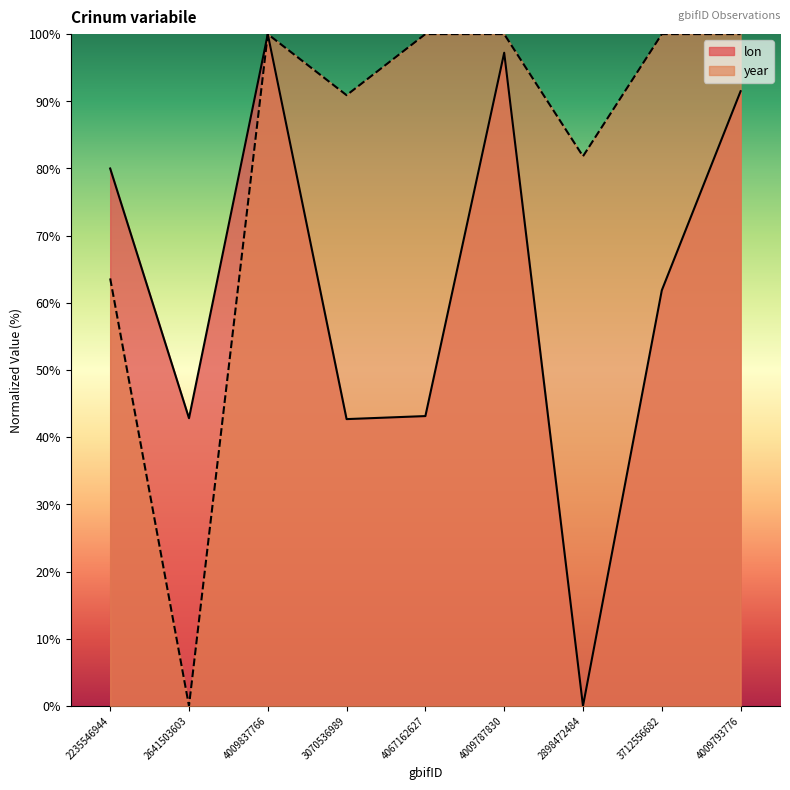

Which category has the lowest value in the lon series?

2898472484